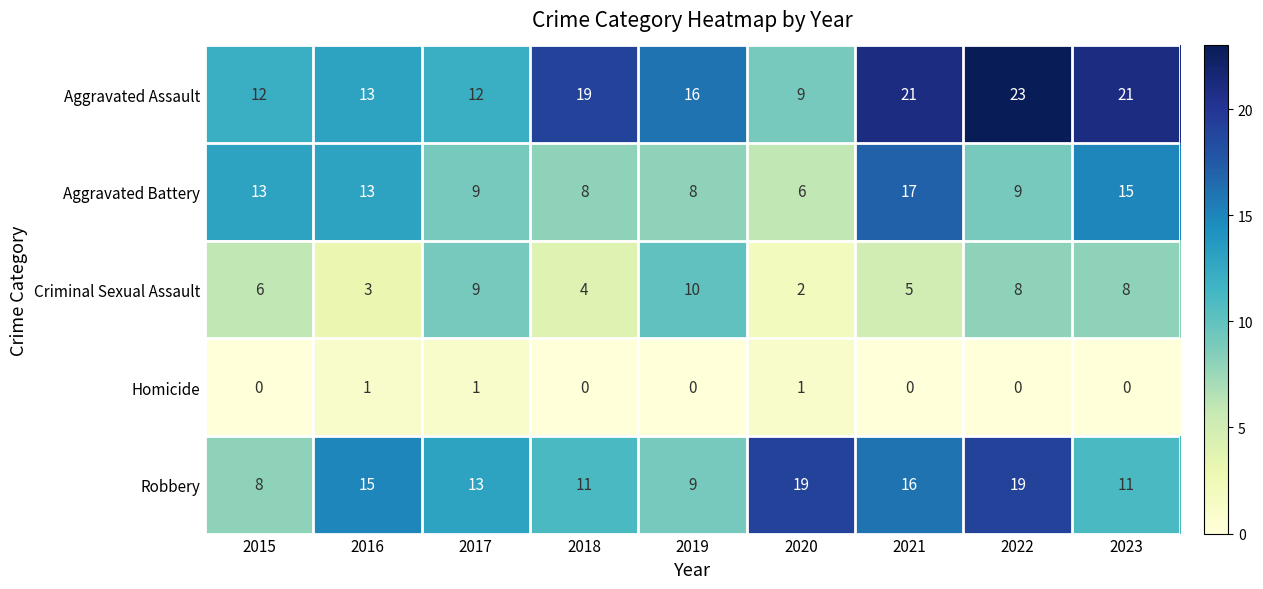

What is the difference between the highest and lowest values at 2022?

23